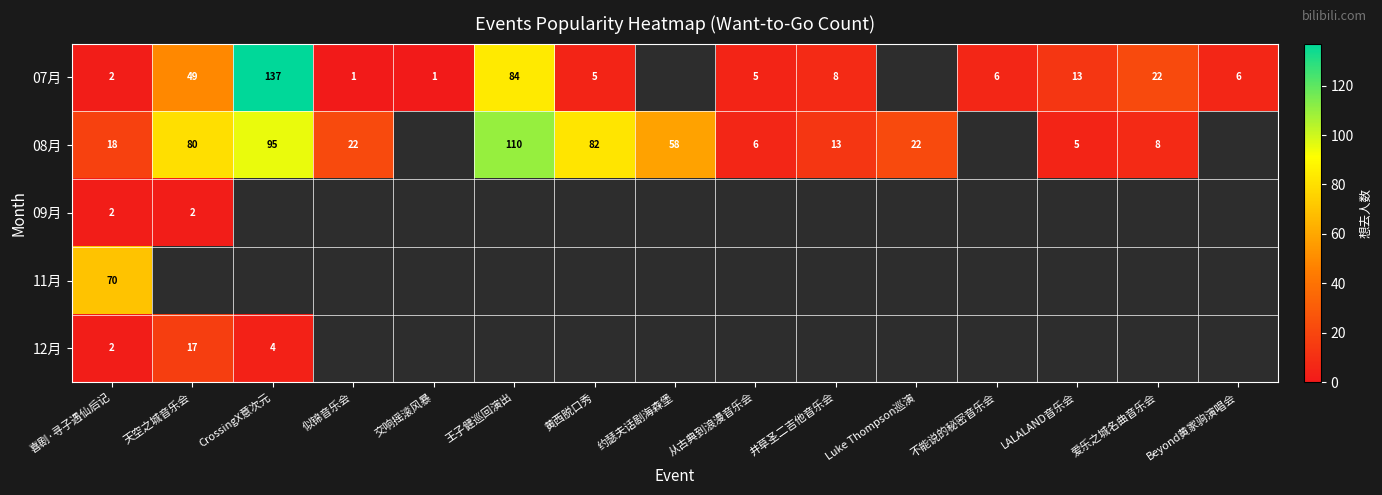

The 07月 series shows 1 at 喜剧·寻子遇仙后记. True or false?

False